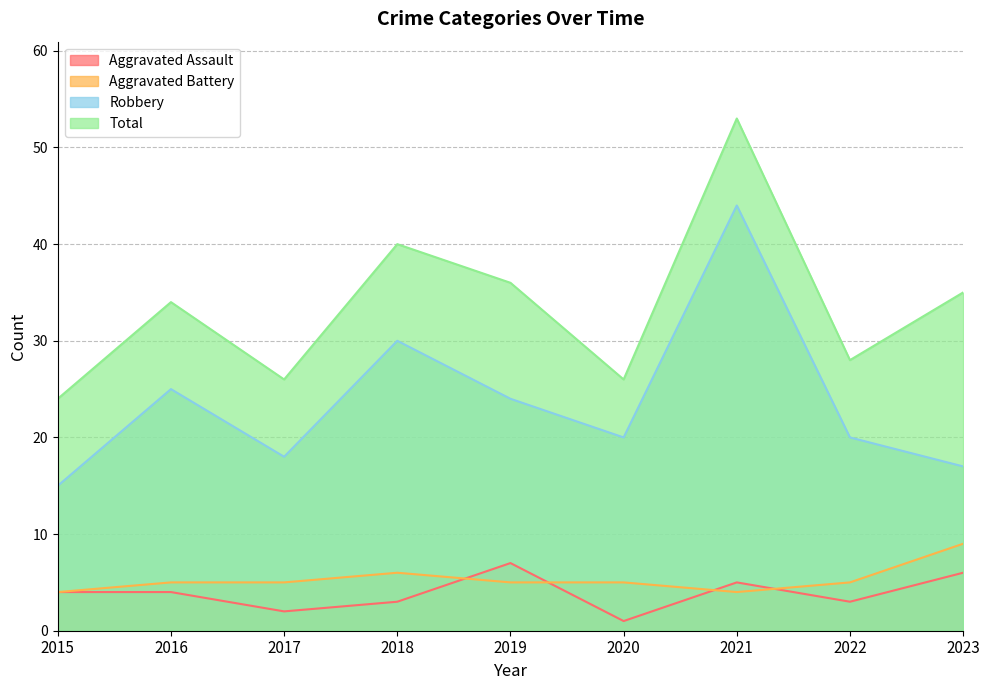

Between 2015 and 2023, which series saw the biggest shift?

Total